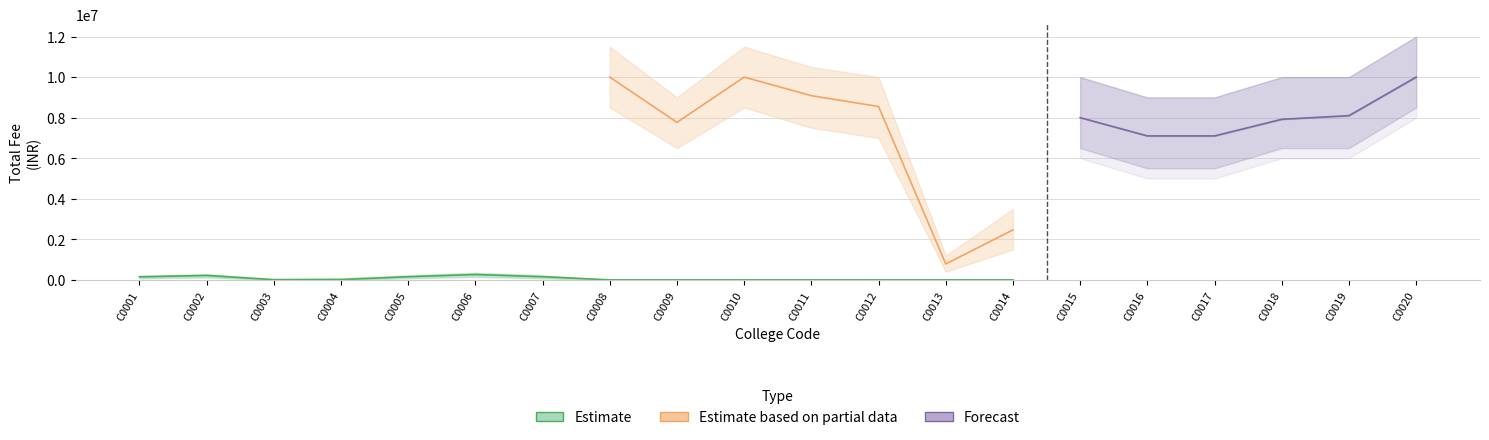

What is the value of the Forecast_lower point at the 12th from the left?

6500000